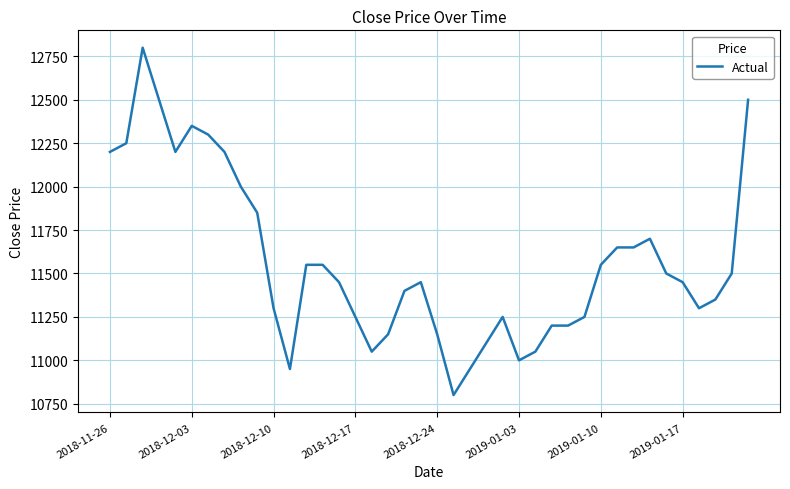

What is the greatest value displayed?

12800